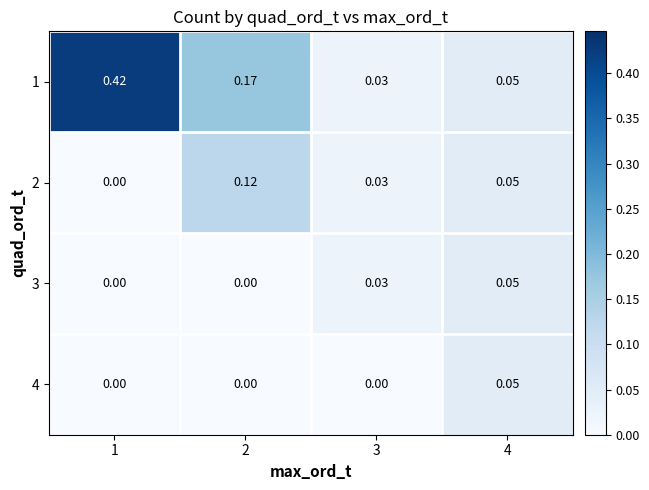

Is the value of 4 at 1 greater than the value of 3 at 3?

No